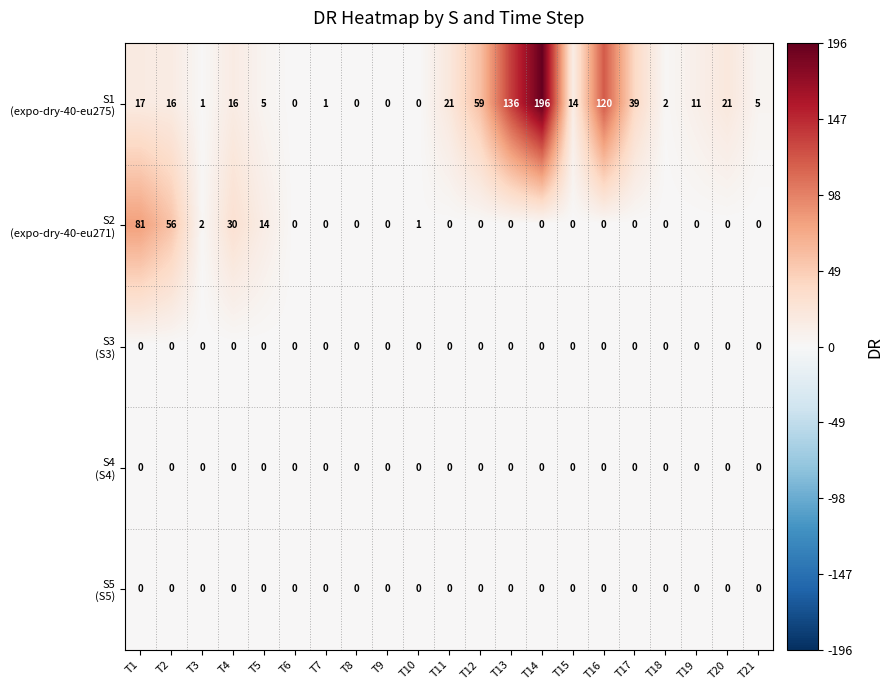

What is the maximum value shown in the chart?

196